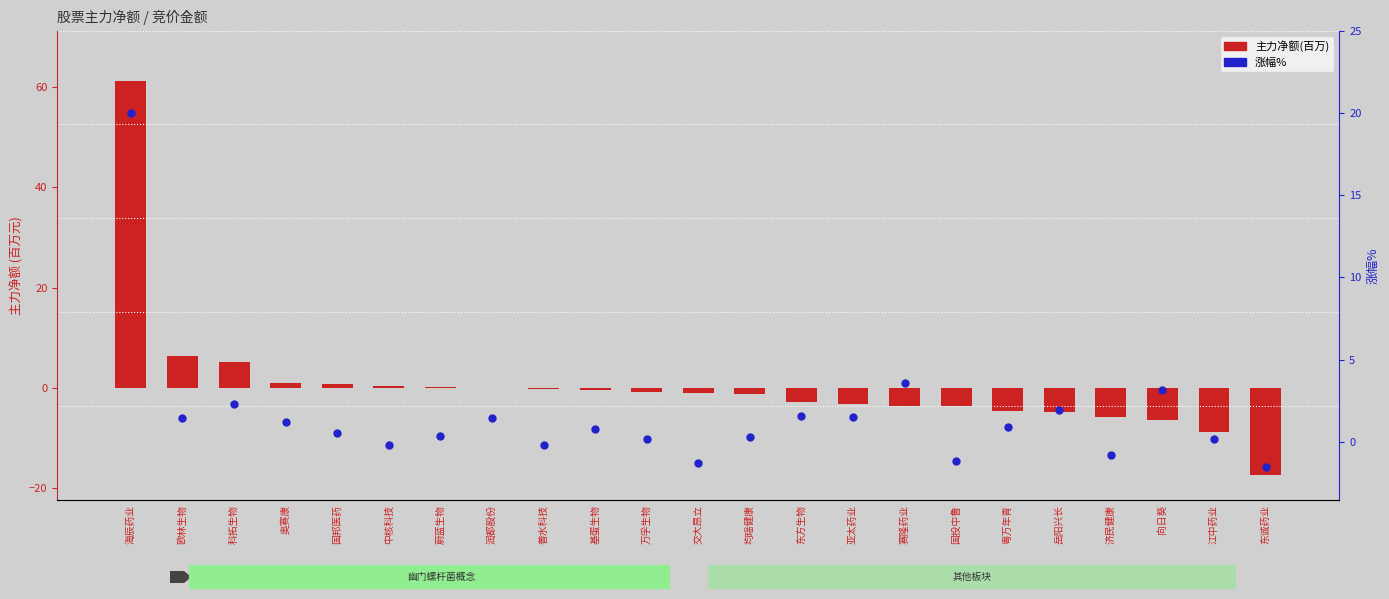

At how many categories does at least one series exceed 54?

1